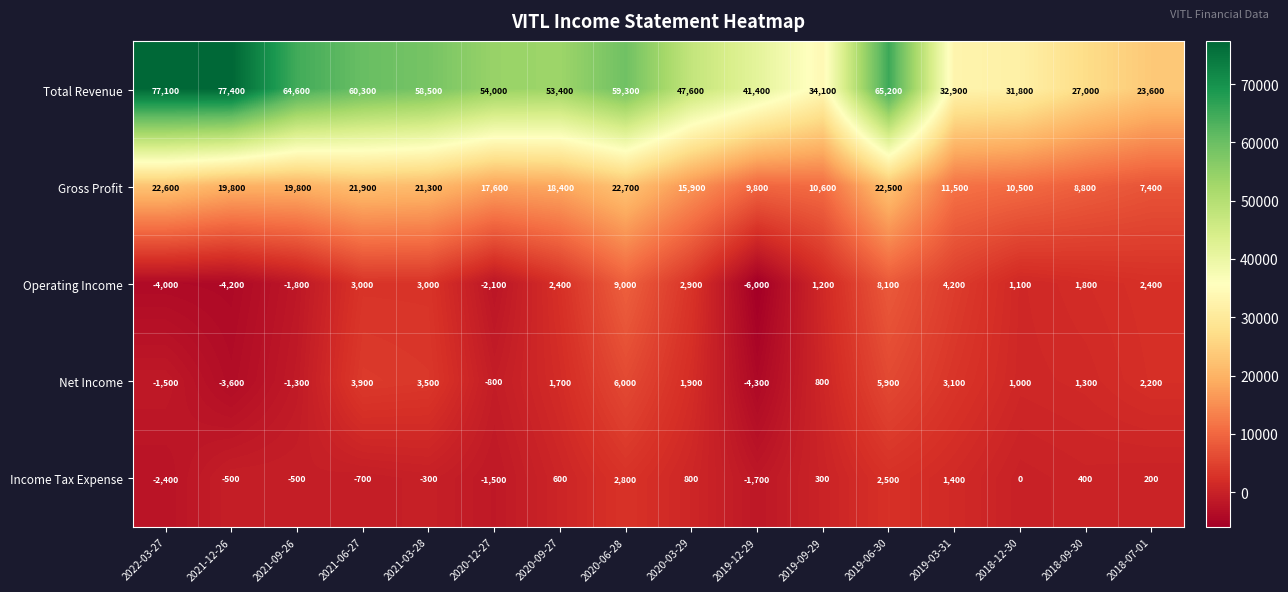

Between 2022-03-27 and 2019-09-29, which series saw the biggest shift?

Total Revenue